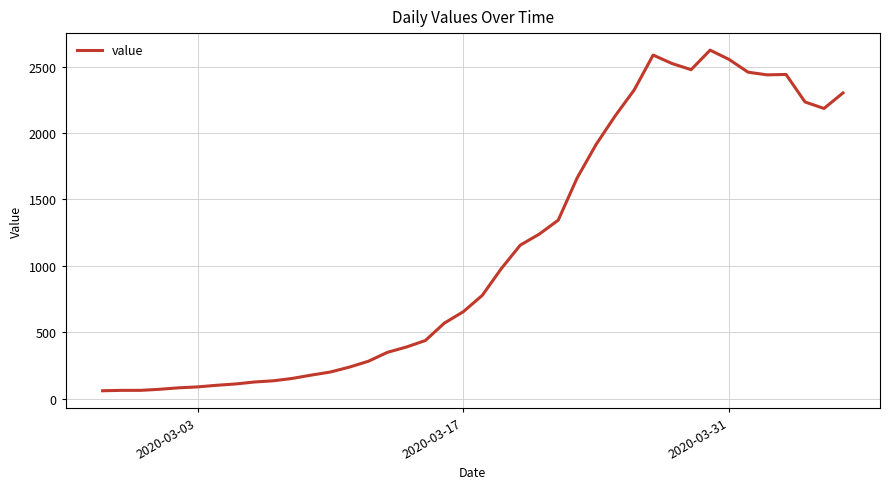

How many series are shown in this chart?

1